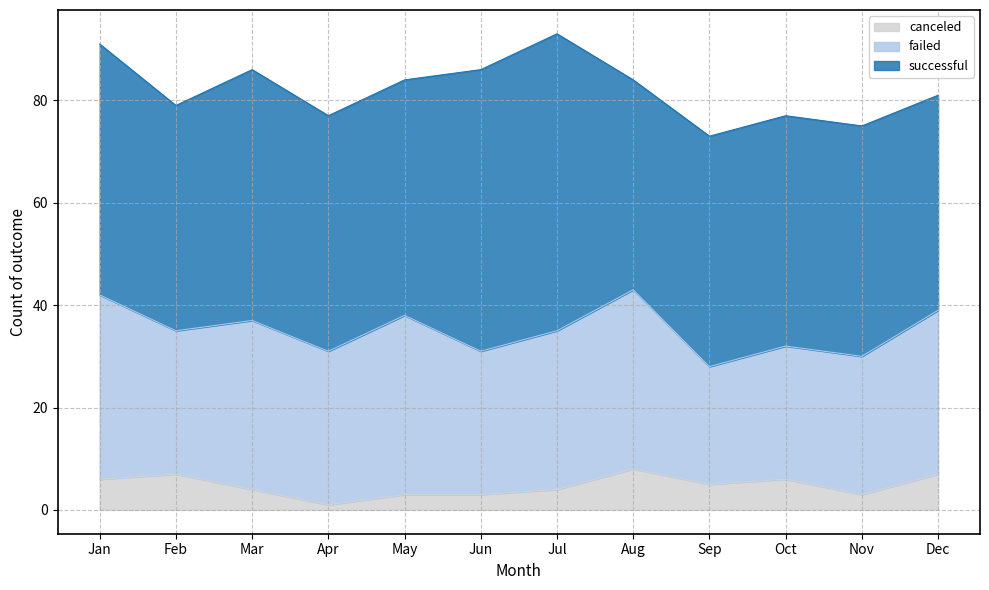

Where is the first local minimum for failed?

Feb